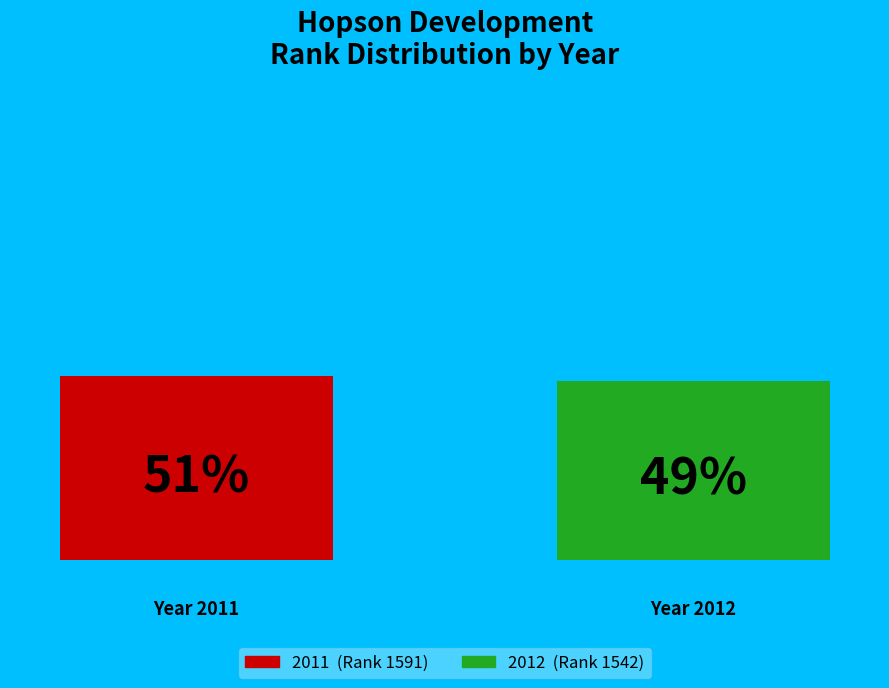

Are the bars horizontal?

No